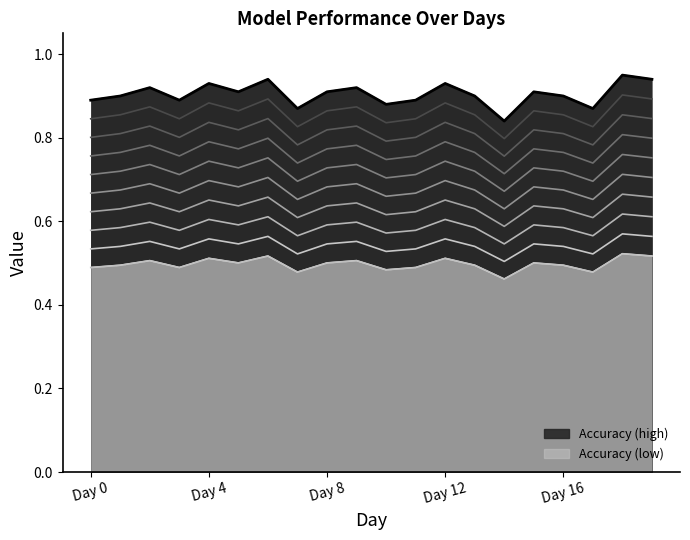

How many Accuracy values are between 0 and 1?

20